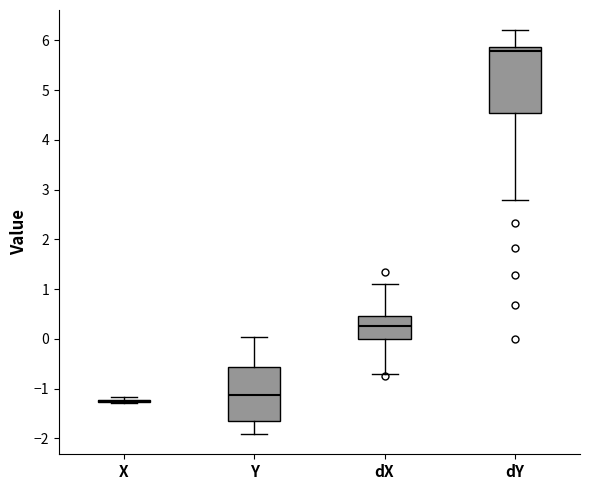

Reading left to right, transcribe this box plot: for each box, give where its median line is, the range the box spans, and where its two whiskers end, as read against the y-axis. The values are not printed on the chart, so give them approximately, as read against the axis.

X: box collapsed to a line at -1.2, whiskers -1.3 to -1.2
Y: median -1.1, box -1.7 to -0.6, whiskers -1.9 to 0.0
dX: median 0.3, box 0.0 to 0.5, whiskers -0.7 to 1.1
dY: median 5.8, box 4.5 to 5.9, whiskers 2.8 to 6.2